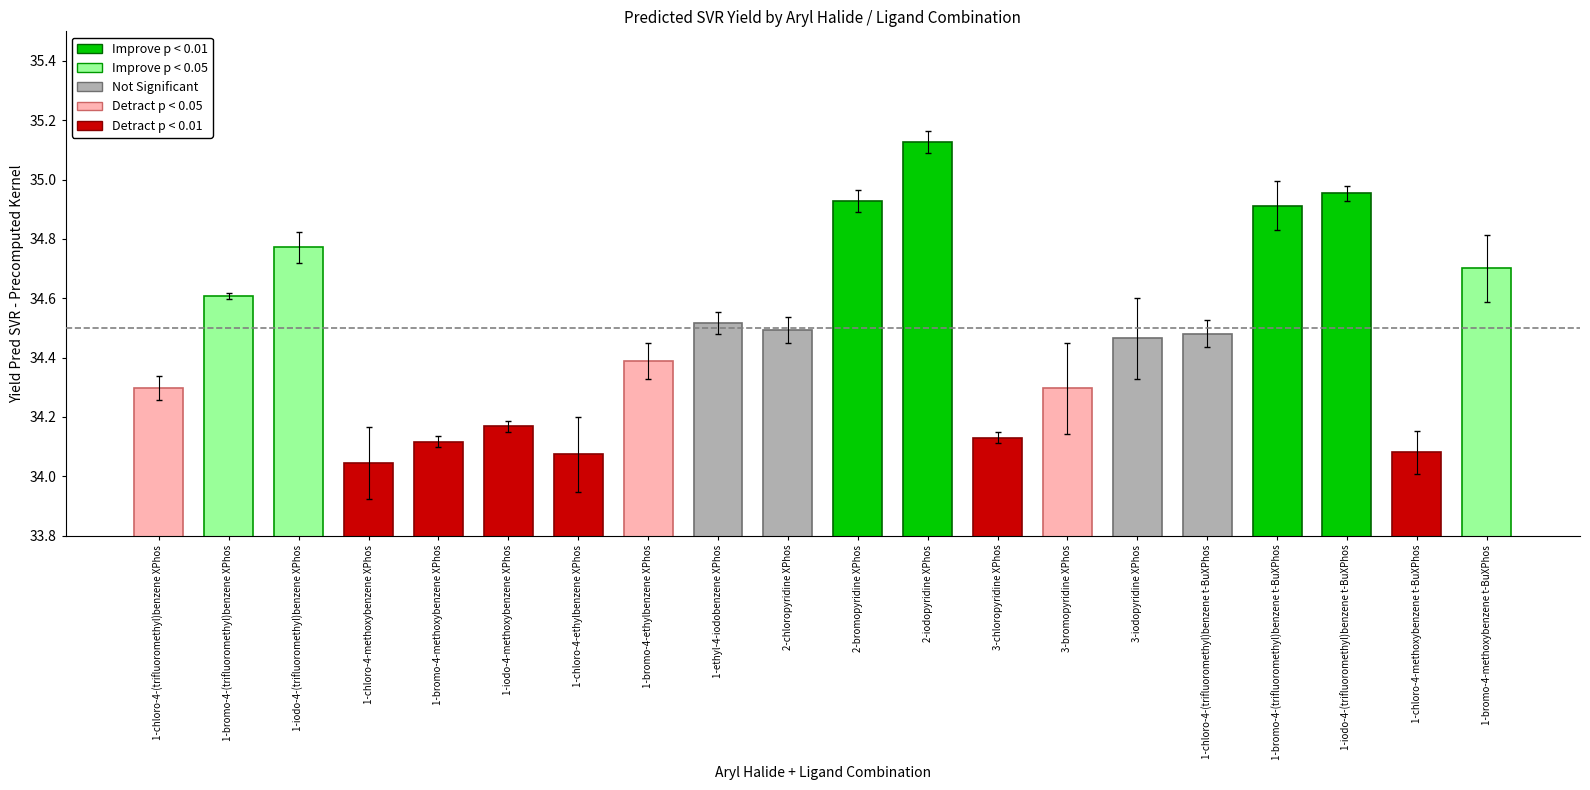

Are the bars horizontal?

No